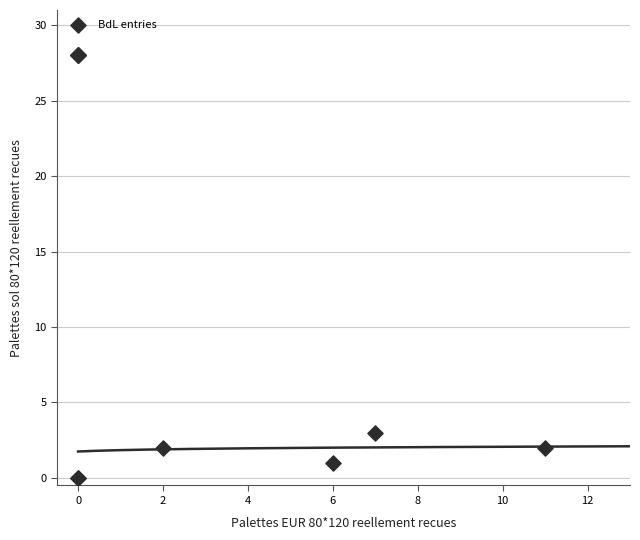

What Y value in the scatter plot is closest to 14?

3